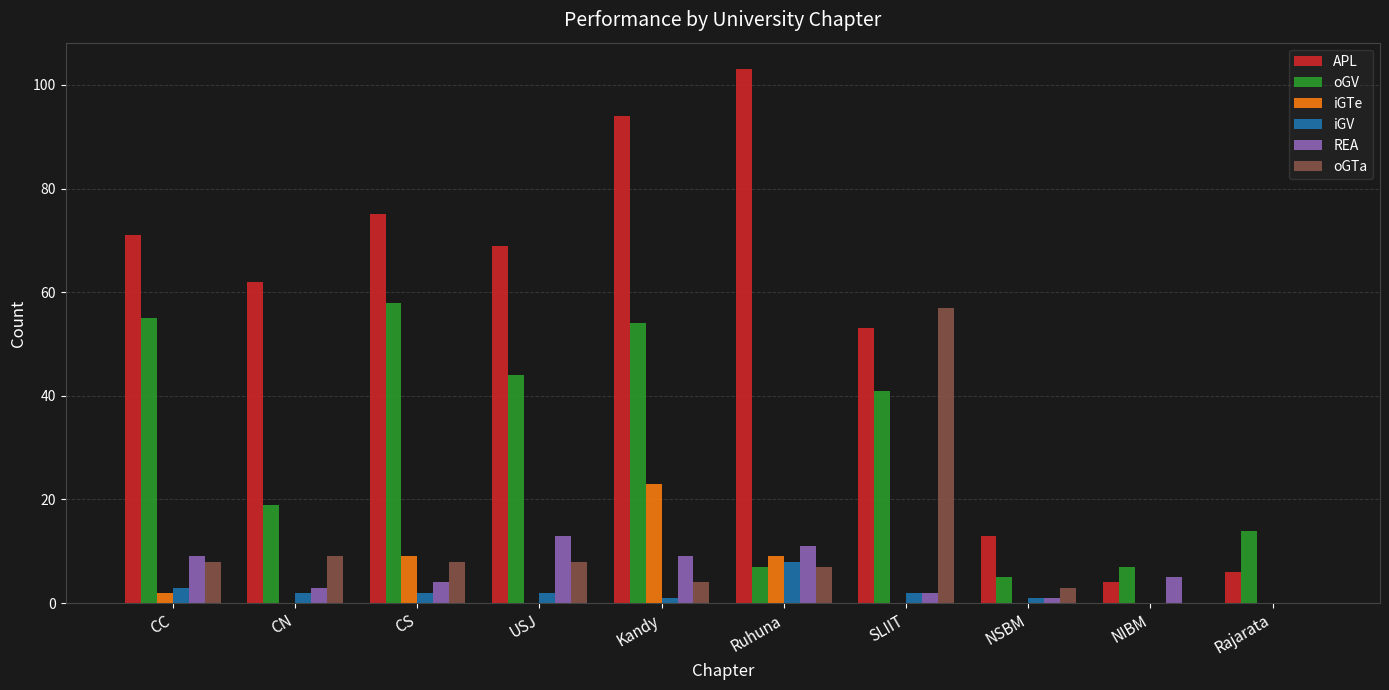

Which series has the largest total across all categories?

APL